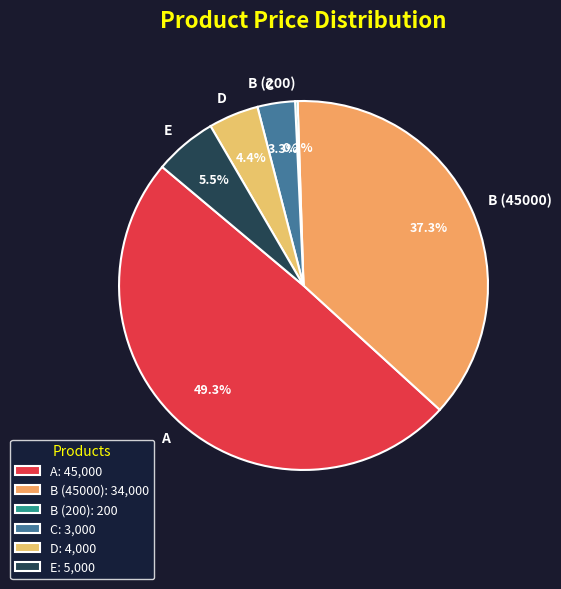

Does C represent more than half of the total?

No